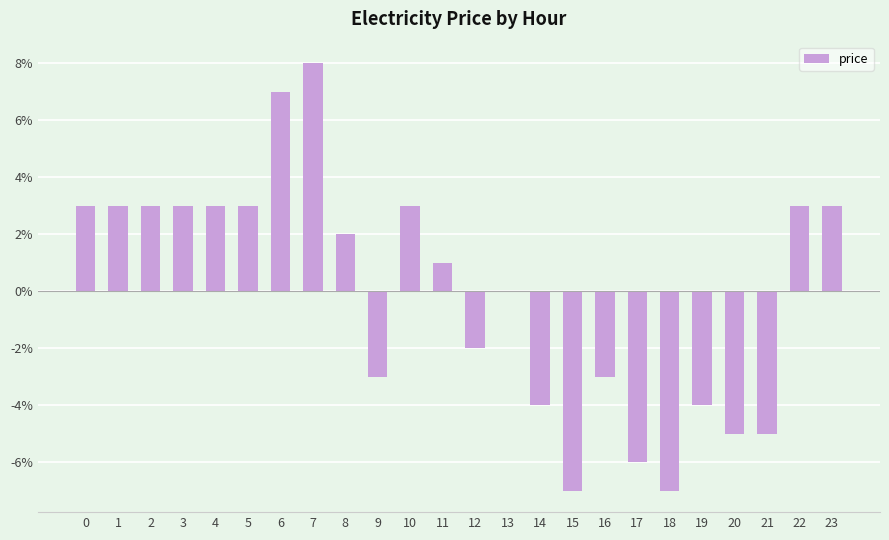

How many values are above zero?

13